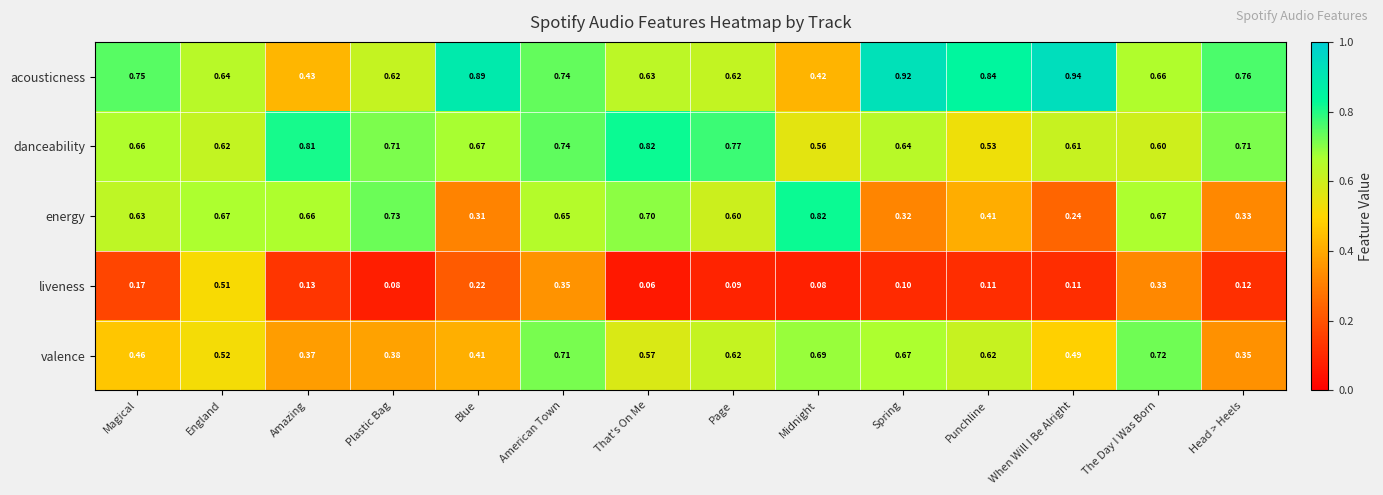

Which category has the lowest value across all series?

That's On Me